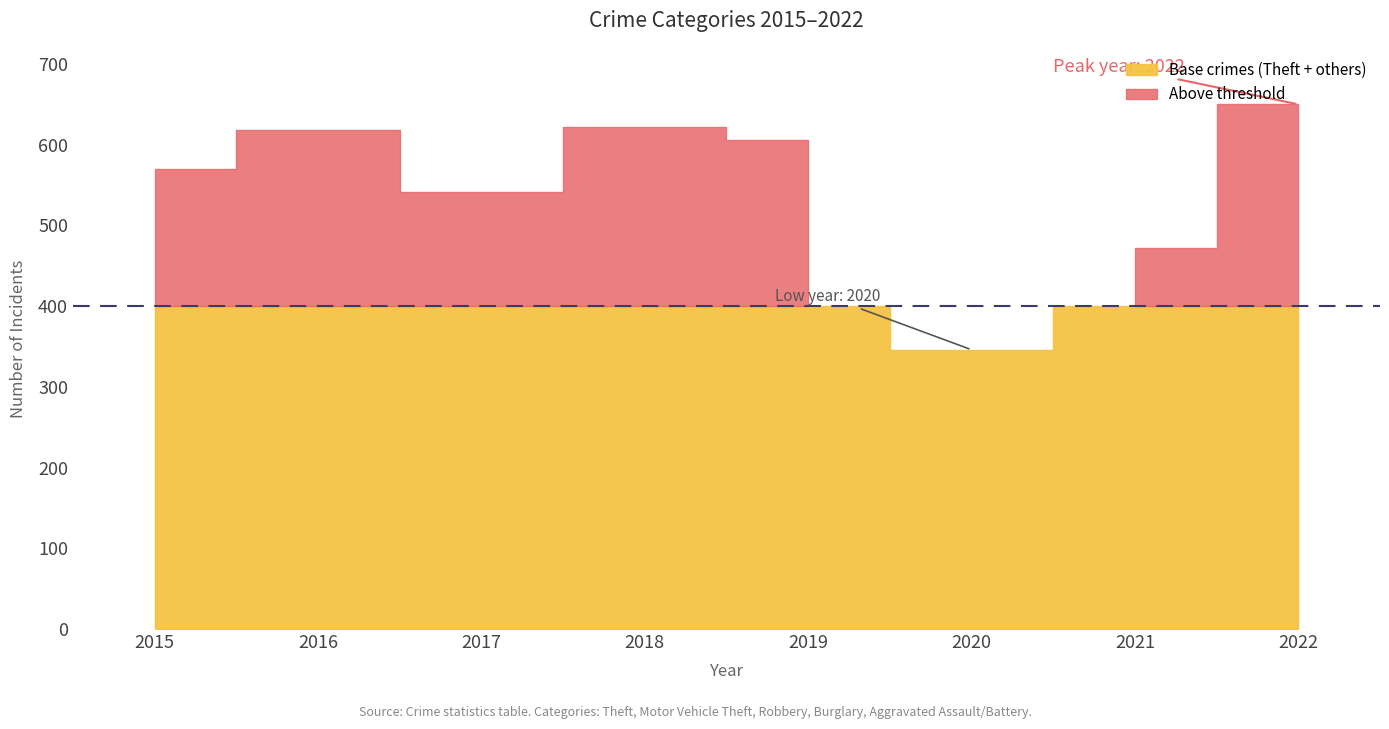

Which has a higher value, 2022 or 2021?

2022